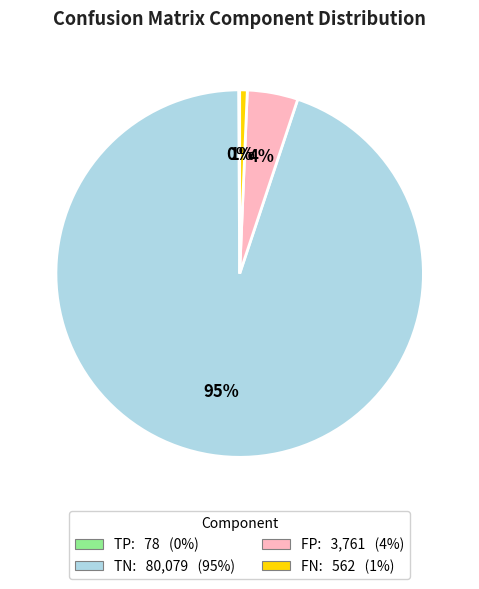

Is there a majority slice in this chart?

Yes